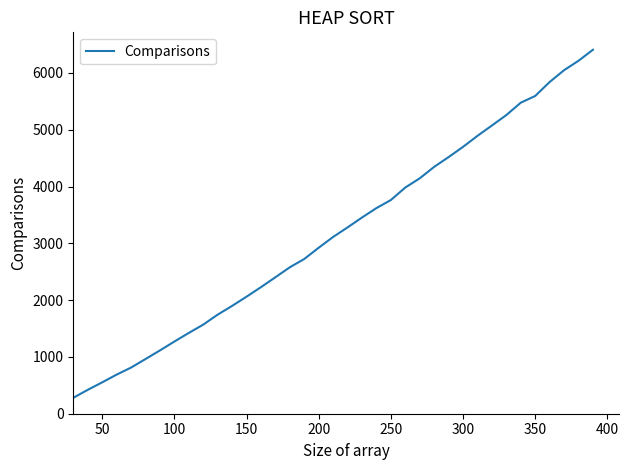

What is the minimum value shown in the chart?

280